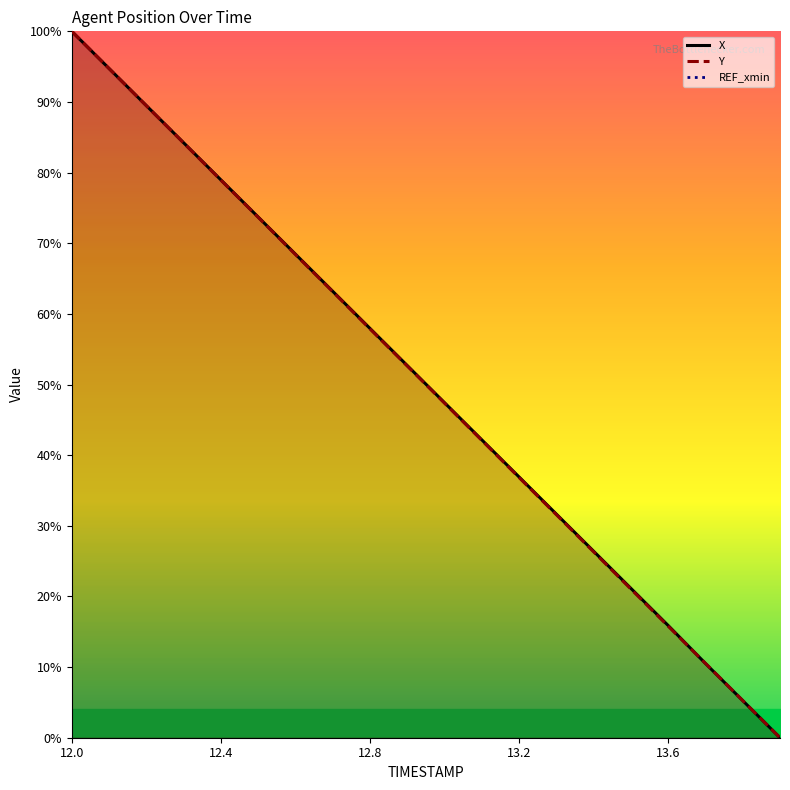

Does the chart display data point markers on the line(s)?

No